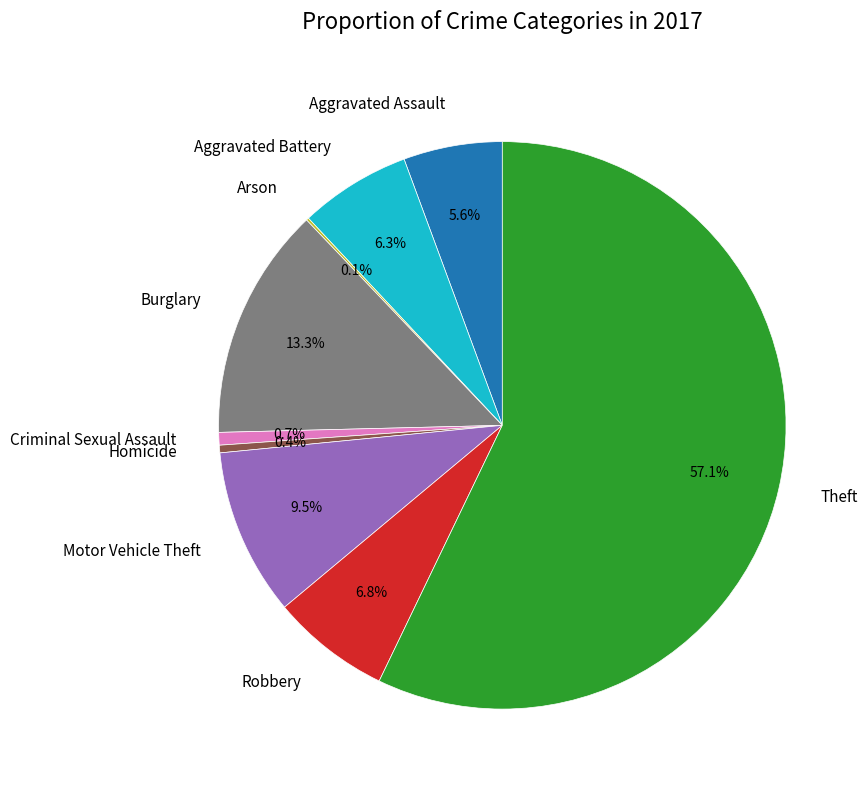

What is the ratio of the value at Robbery to the value at Motor Vehicle Theft?

0.7